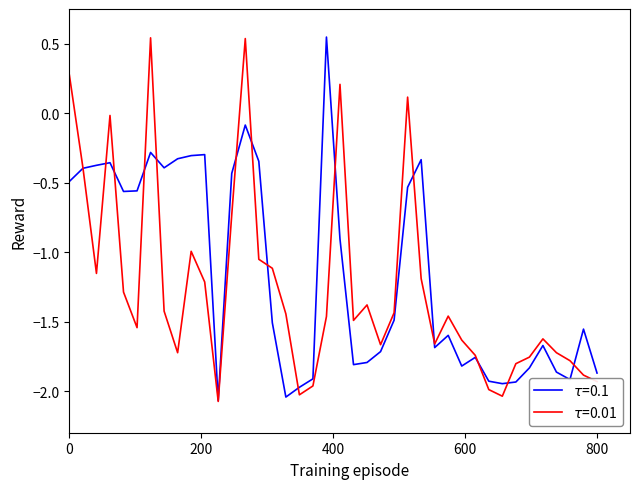

Does the chart have visible grid lines?

No